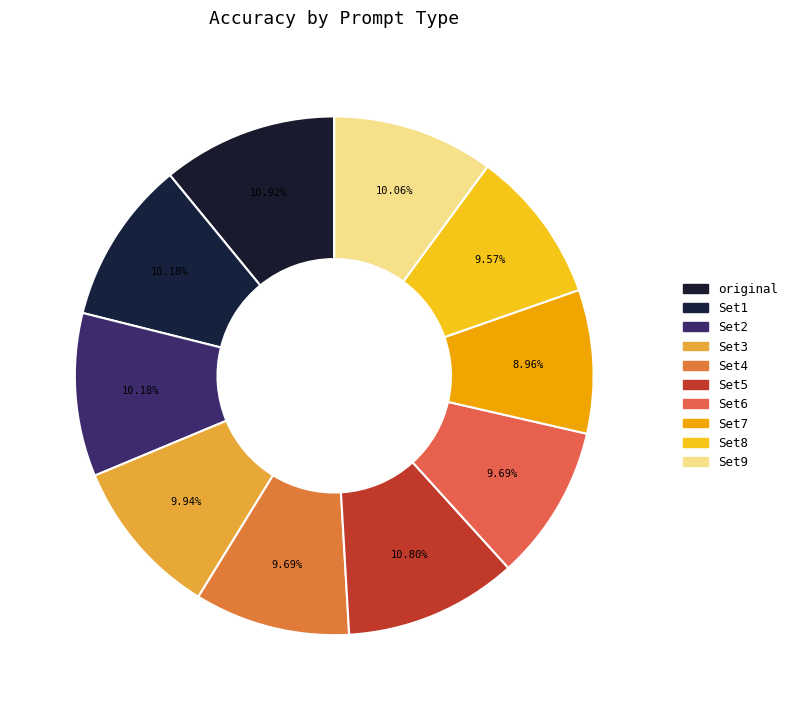

Which category has the biggest portion of the pie?

original